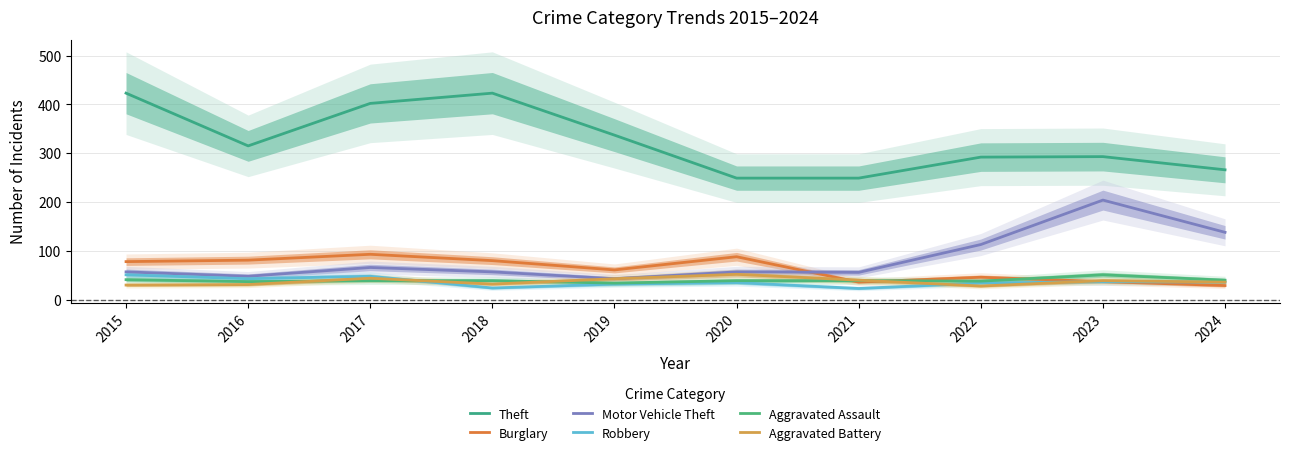

Reading left to right, transcribe all the data shown in this chart.

Theft: 423	315	402	423	337	249	249	292	293	266
Burglary: 78	81	93	80	61	88	36	46	37	29
Motor Vehicle Theft: 57	48	66	57	43	57	56	113	204	138
Robbery: 51	43	48	24	32	35	23	34	37	36
Aggravated Assault: 41	37	39	39	34	39	39	38	51	40
Aggravated Battery: 30	31	44	32	43	52	40	28	39	36